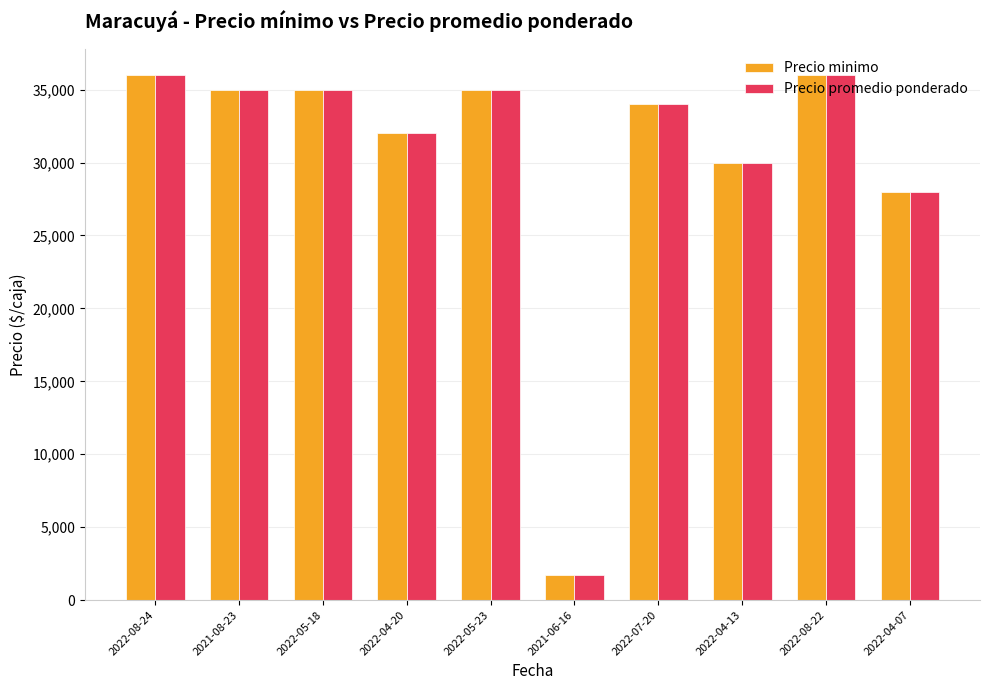

Reading right to left, list all the values displayed in this chart.

Precio minimo: 28000	36000	30000	34000	1700	35000	32000	35000	35000	36000
Precio promedio ponderado: 28000	36000	30000	34000	1700	35000	32000	35000	35000	36000